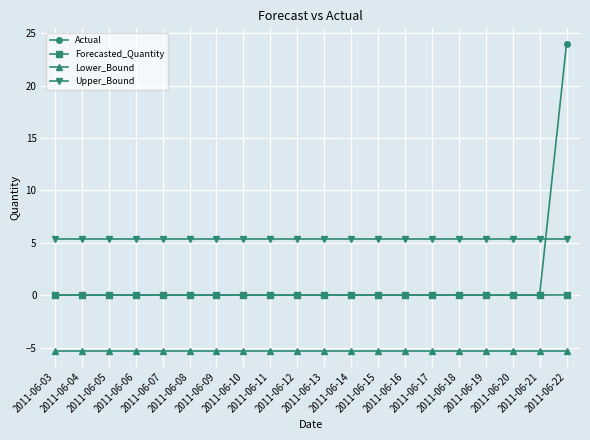

At how many categories does at least one series exceed 6?

1